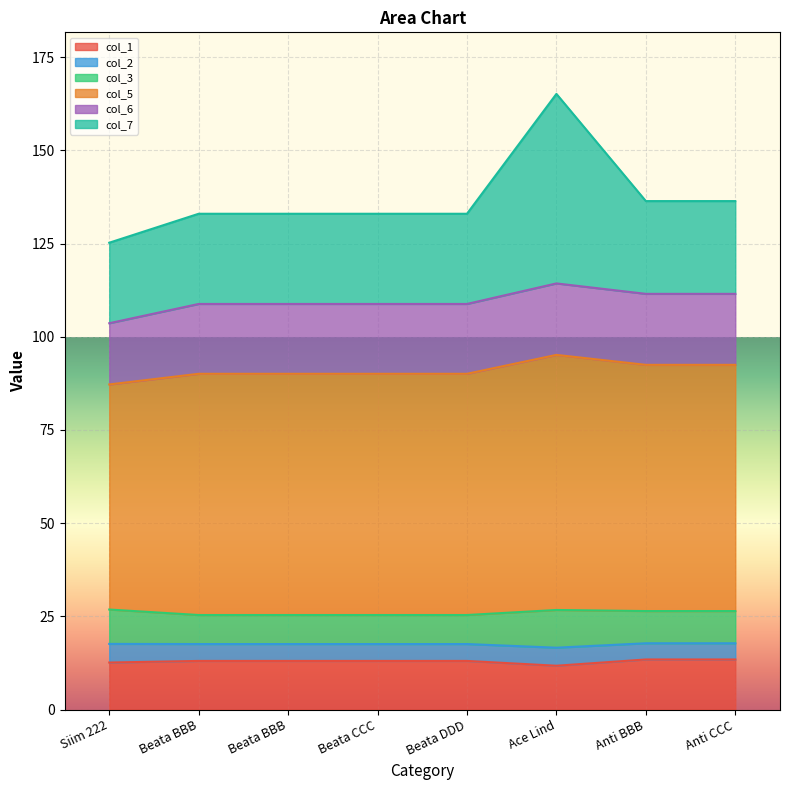

What is the sum of the col_1 values at Ace Lind and Anti CCC?

25.2